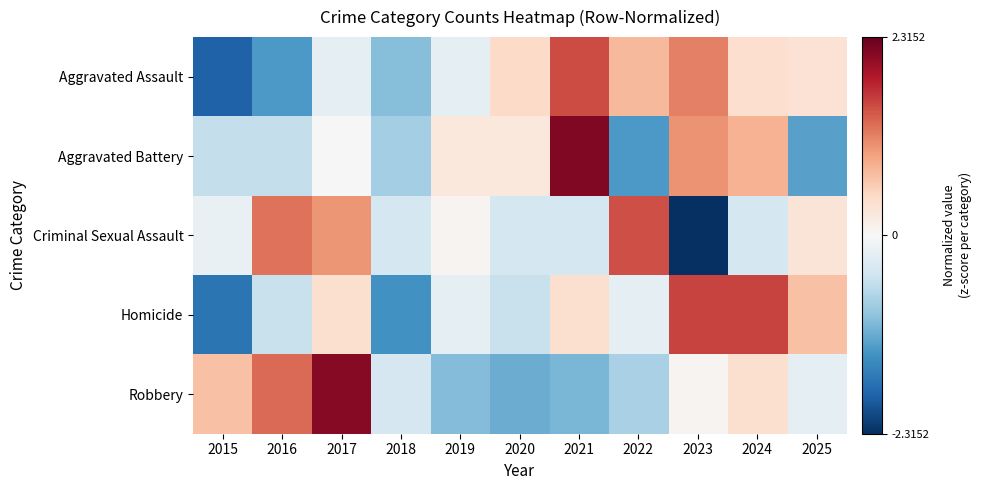

How many data points does each series have?

11